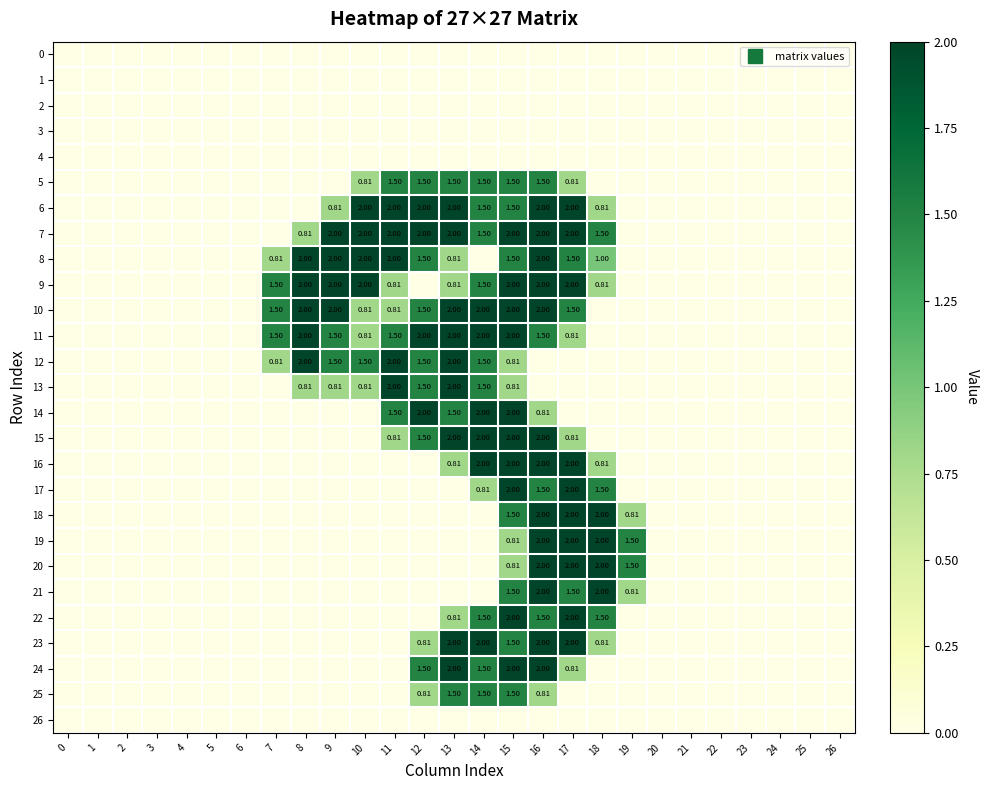

Rank the categories by 25 value from lowest to highest.

0, 1, 2, 3, 4, 5, 6, 7, 8, 9, 10, 11, 17, 18, 19, 20, 21, 22, 23, 24, 25, 26, 12, 16, 13, 14, 15